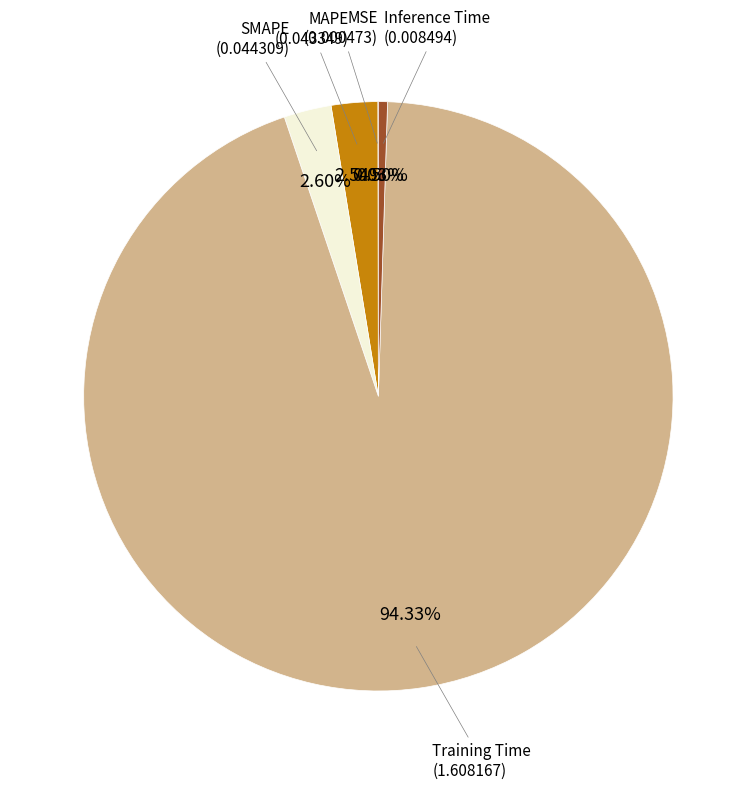

Does any single category account for the majority?

Yes